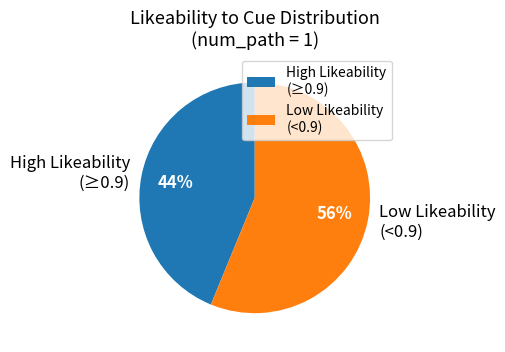

How many slices are in this pie chart?

2